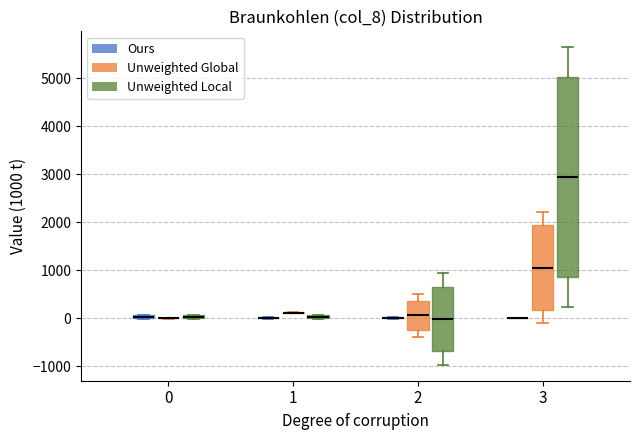

Where does the median line of the box for 2 (Unweighted Local) sit on the y-axis? The values are not printed on the chart, so give them approximately, as read against the axis.

0